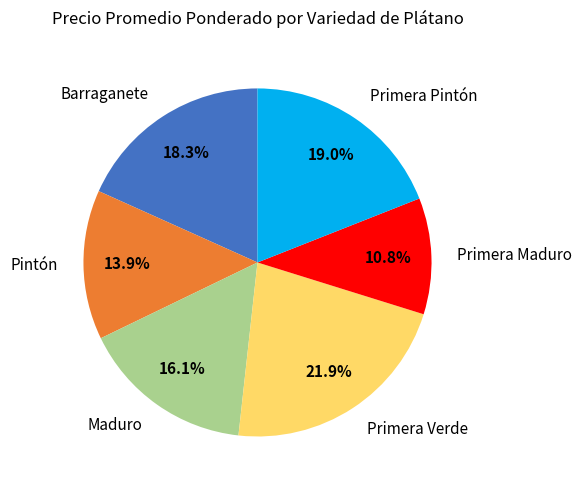

True or false: Primera Verde accounts for 16% of the total.

False